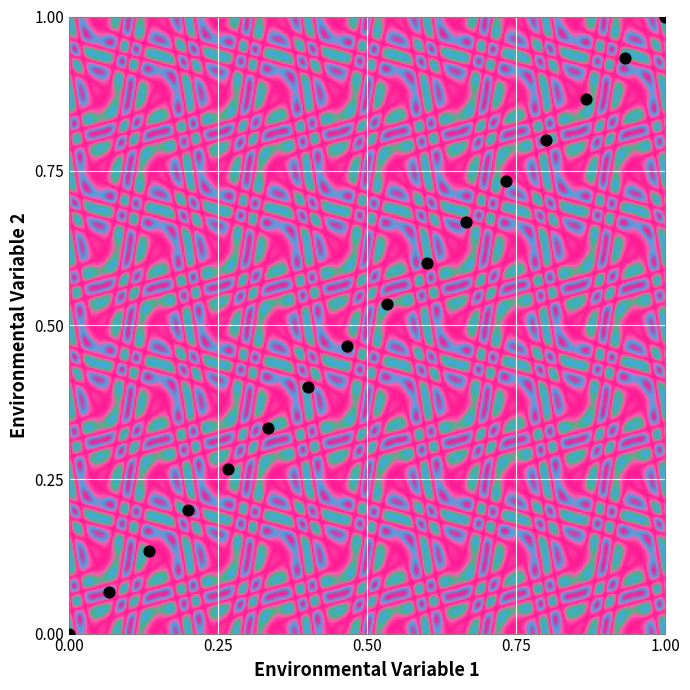

What is the range of Y values (max minus min)?

1.0